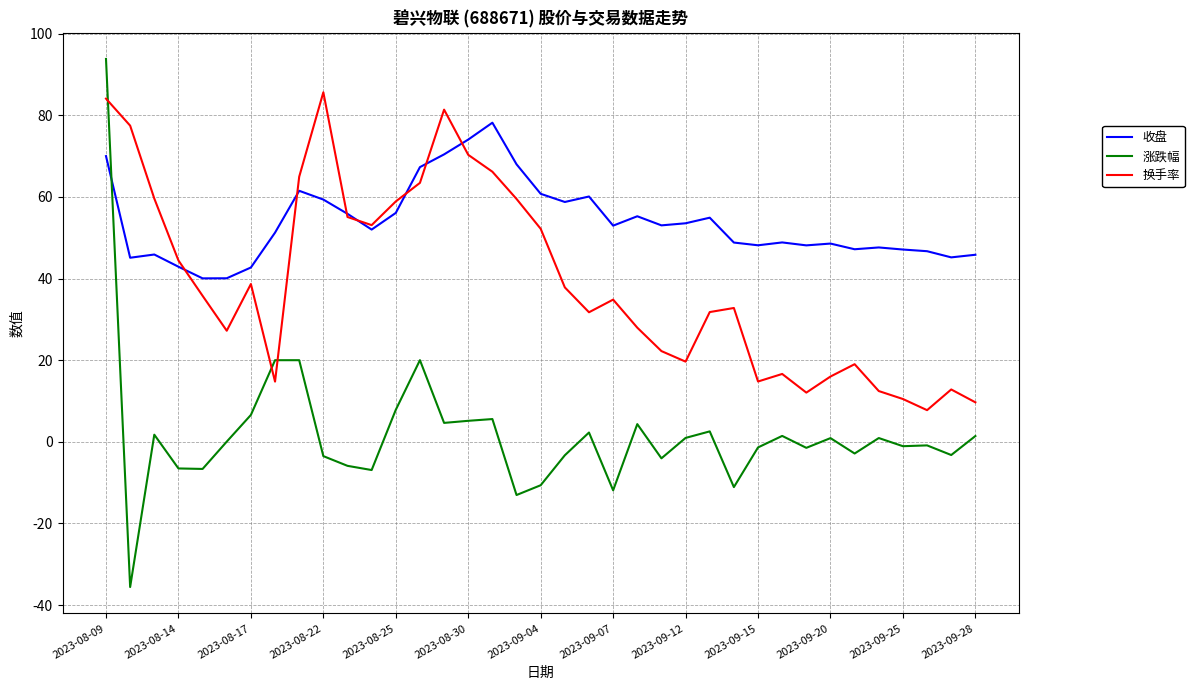

List the series in order of their peak value, lowest first.

收盘, 换手率, 涨跌幅